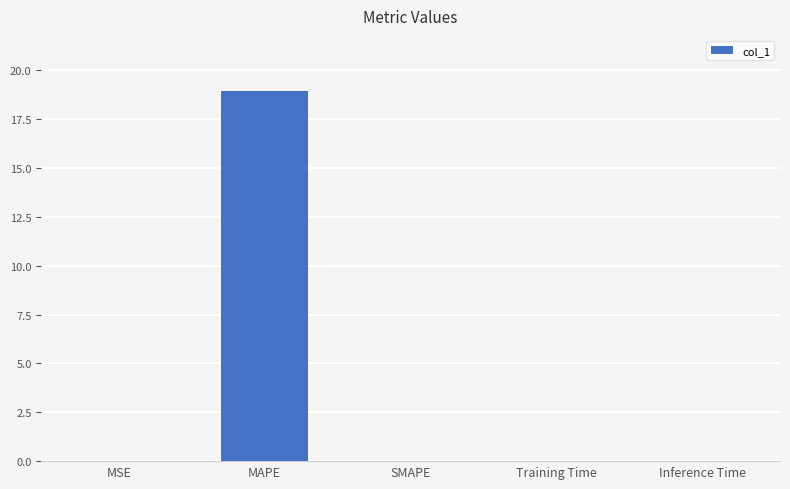

What is the average value?

3.8